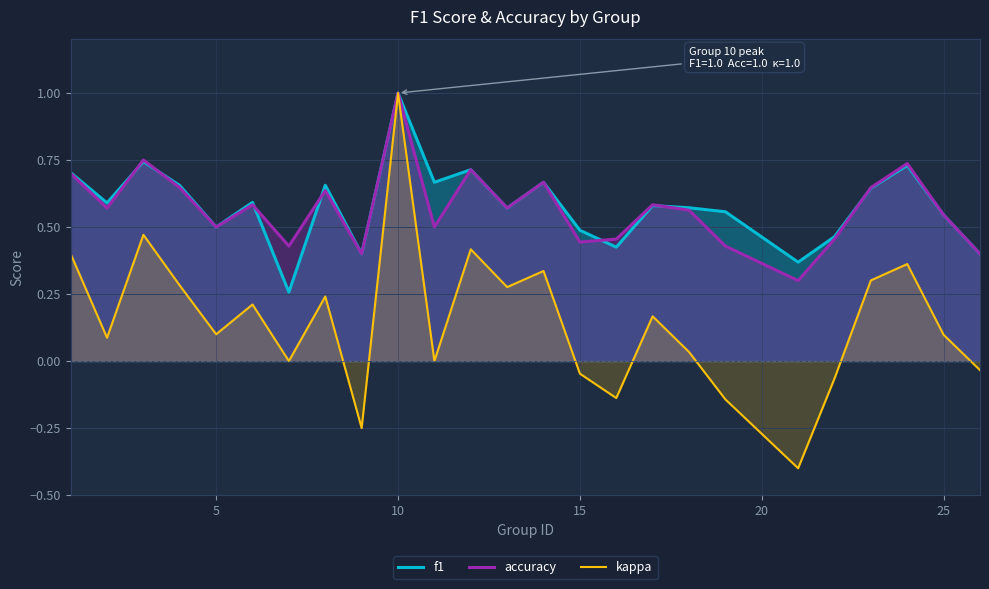

What is the value of the f1 point at the 24th from the left?

0.5